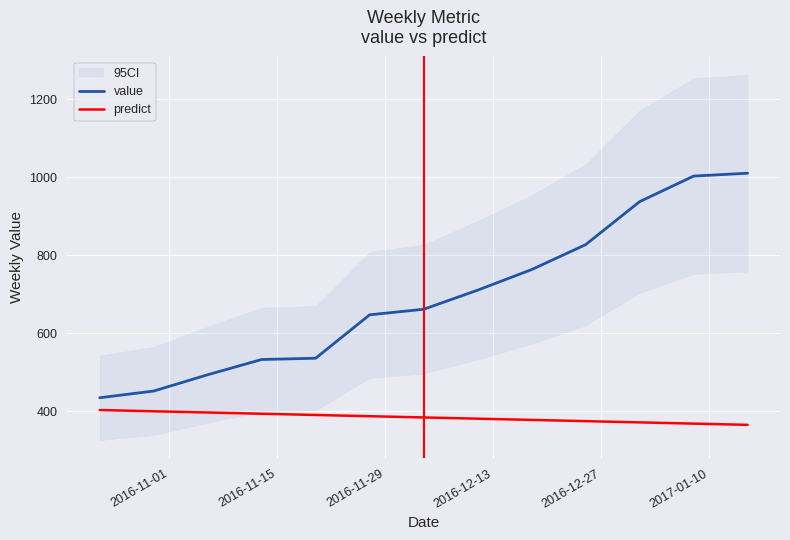

True or false: predict and value intersect in this chart.

False